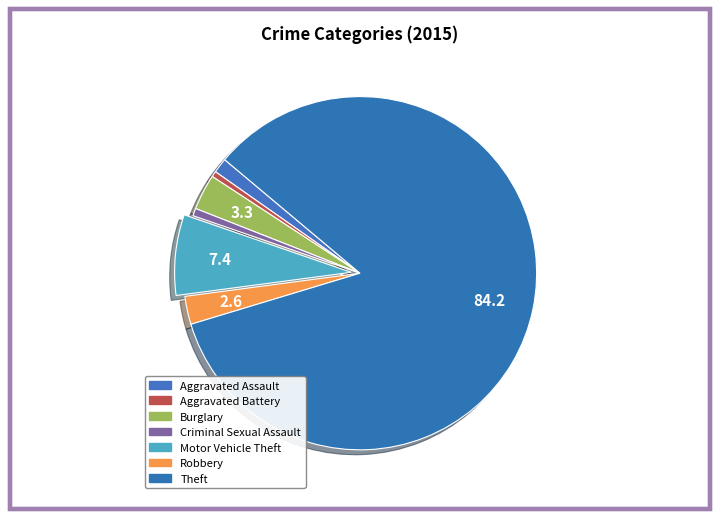

Does Aggravated Battery account for over 50% of the chart?

No